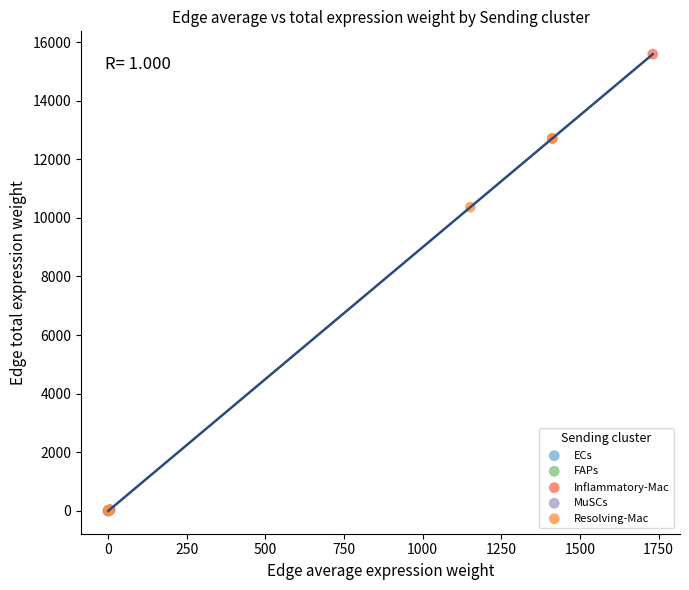

What are all the series names shown in the legend?

ECs, FAPs, Inflammatory-Mac, MuSCs, Resolving-Mac